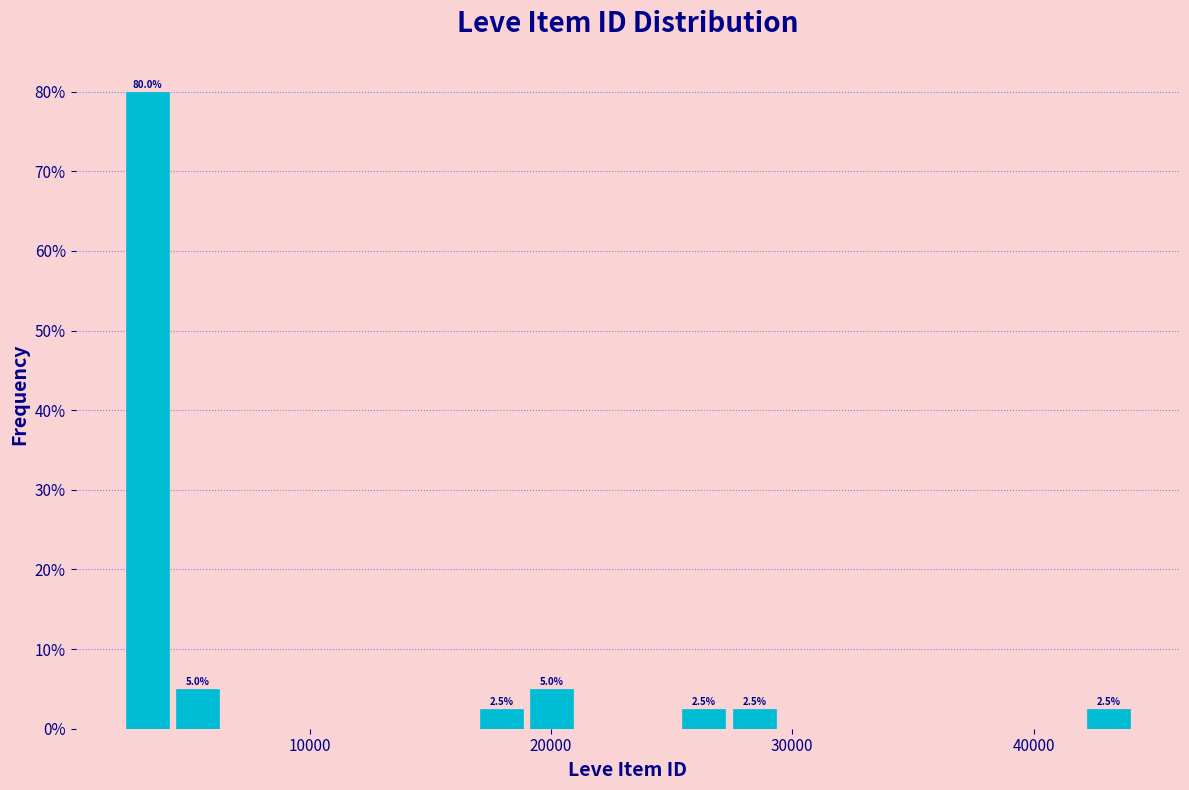

Around what value on the x-axis is the tallest bar? Give the approximate position of its centre, as read against the axis.

3000